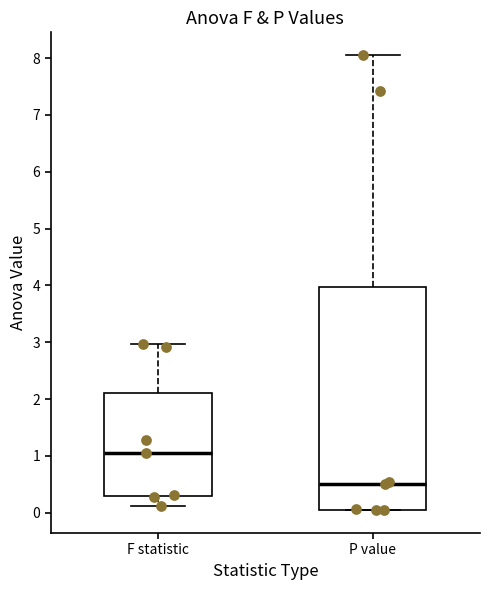

Which box is the tallest, from its lower edge to its upper edge?

P value